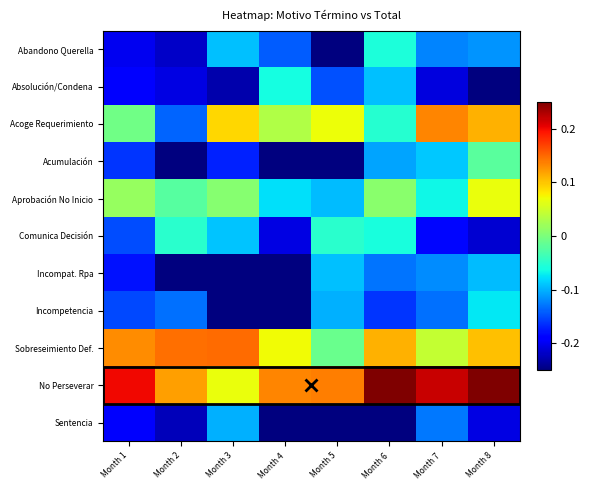

At how many categories does at least one series exceed 0?

8